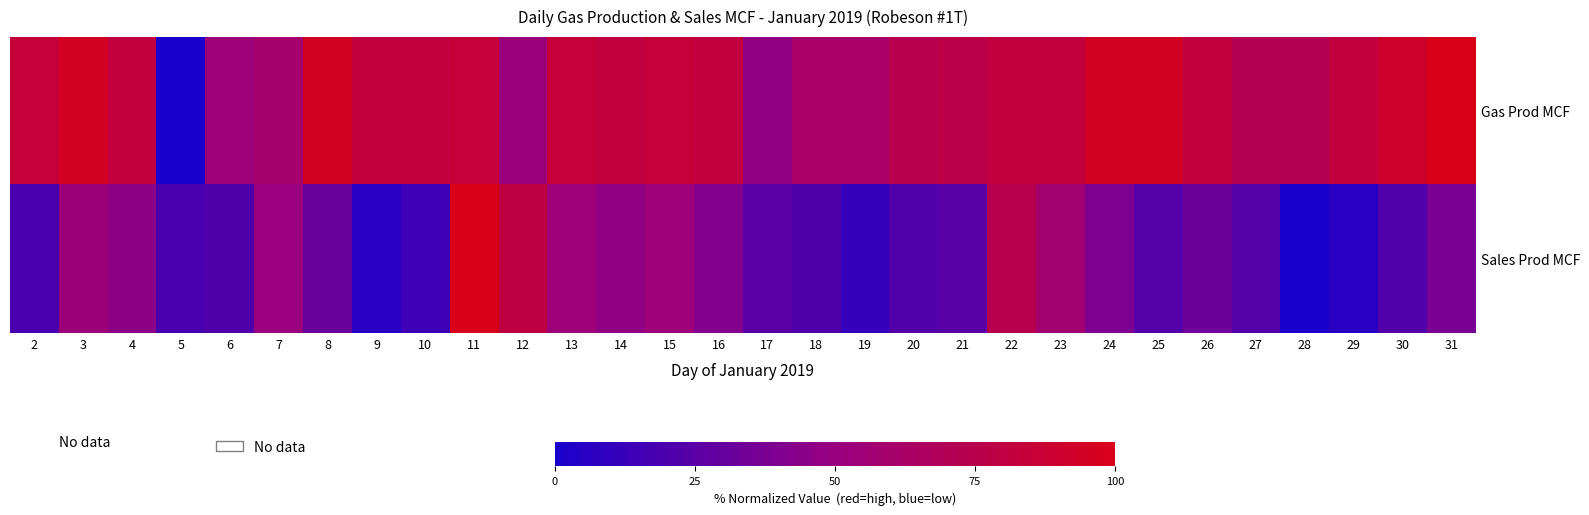

What is the spread (max minus min) of values at 6?

31.9